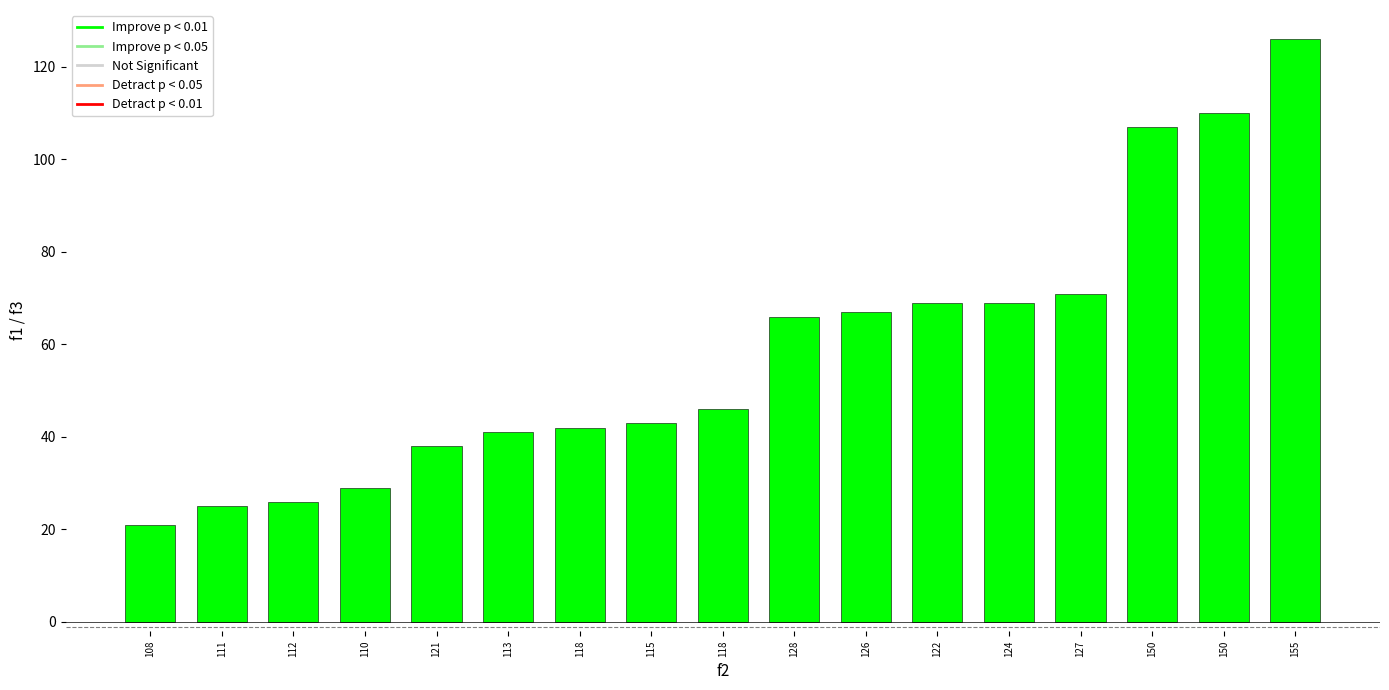

What is the difference between the maximum and minimum values?

105